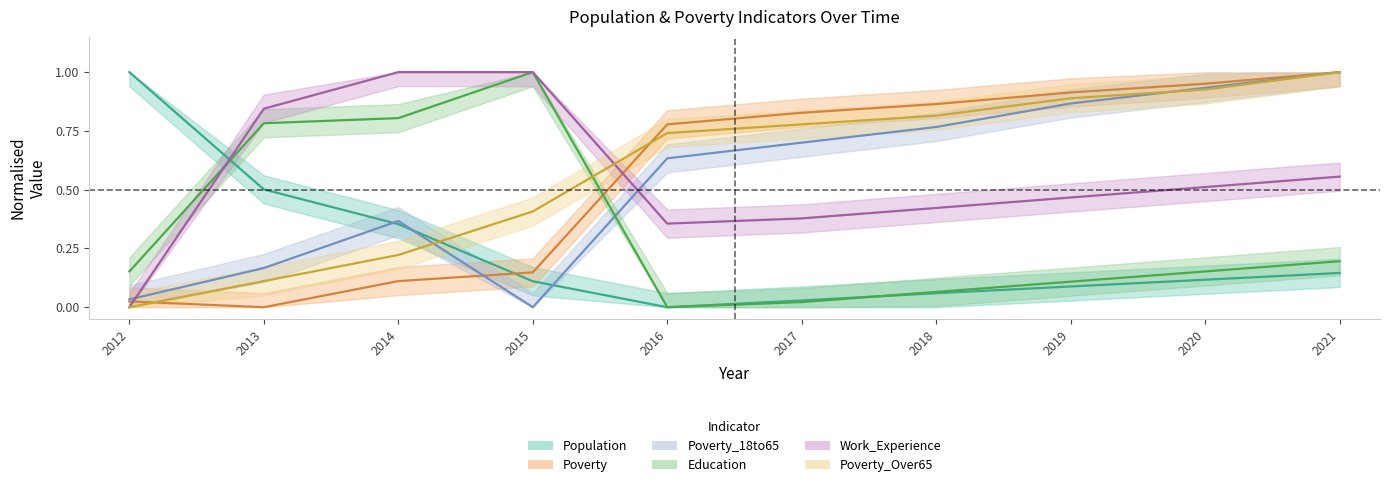

What are all the series names shown in the legend?

Poverty, Poverty_18to65, Poverty_Over65, Education, Work_Experience, Population